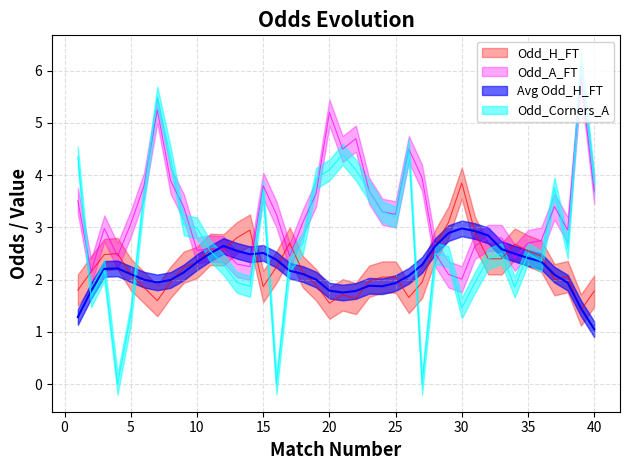

What is the difference between the highest and lowest values at 2?

0.5